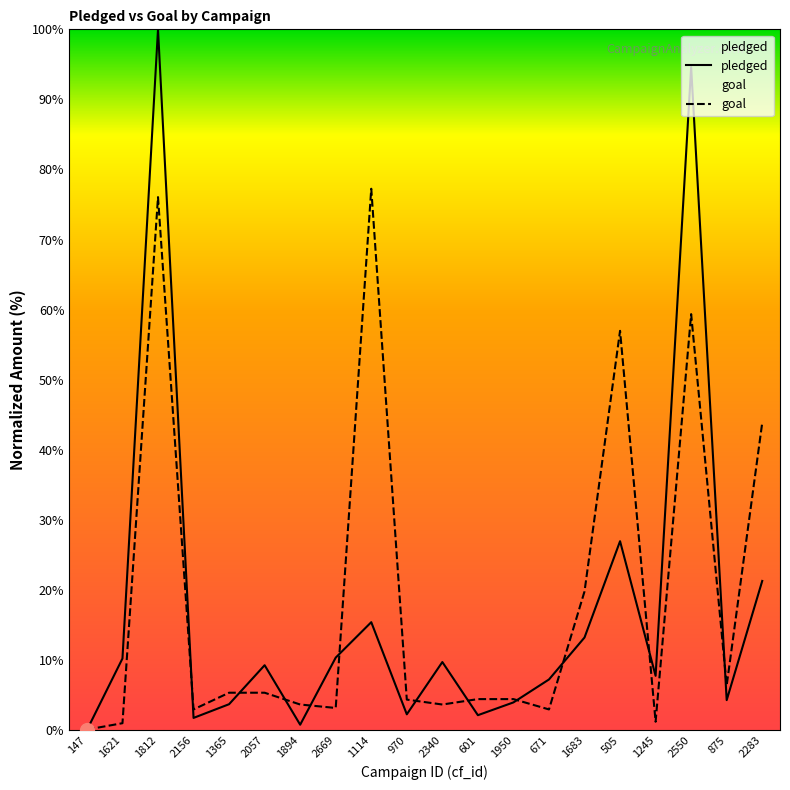

Does the chart display data point markers on the line(s)?

No